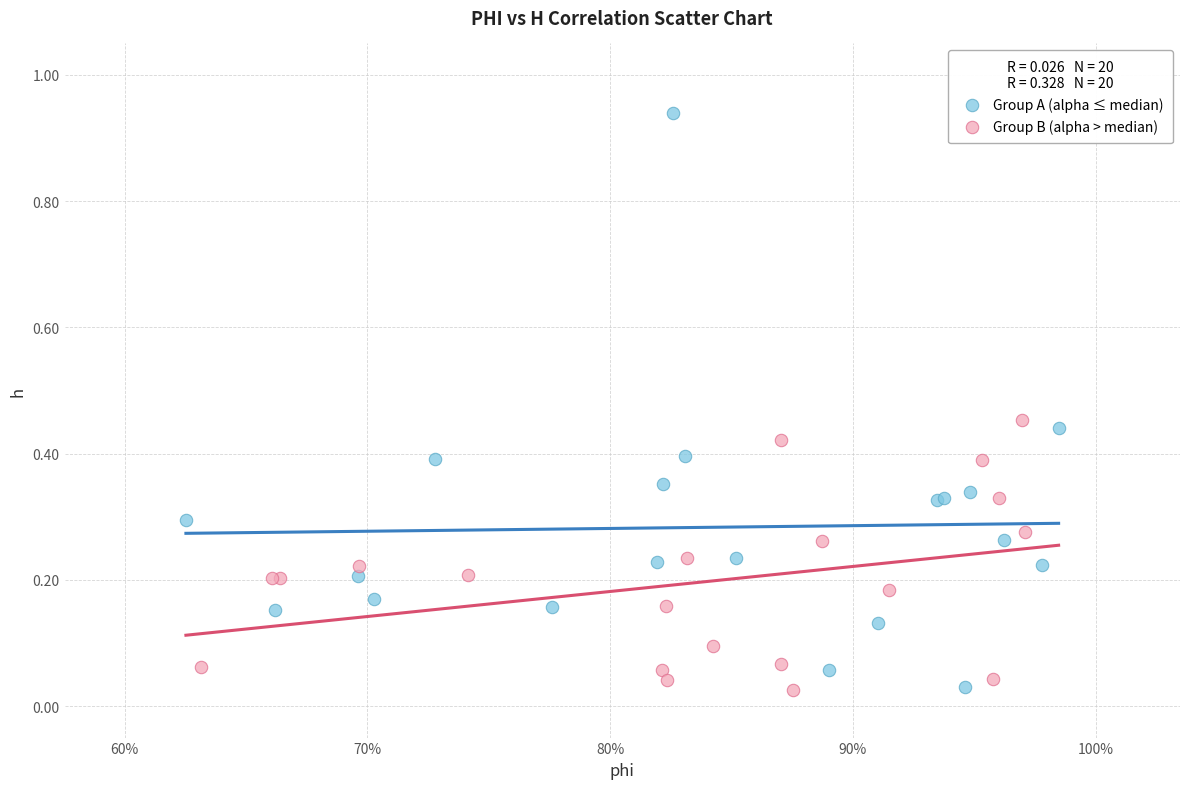

Which series contains the highest Y value?

Group A (alpha ≤ median)